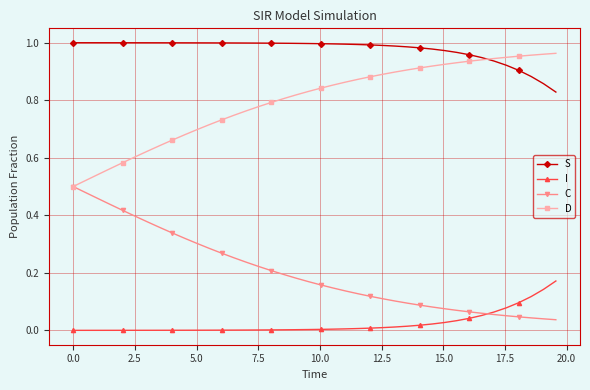

Which series has the largest total across all categories?

S